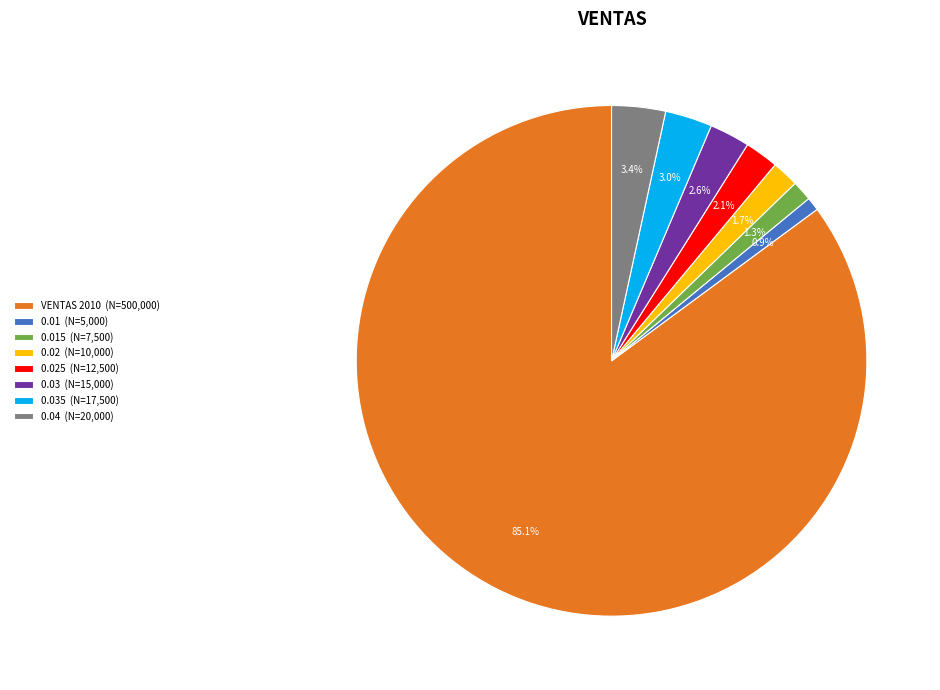

Which category has the biggest portion of the pie?

VENTAS 2010 (N=500,000)